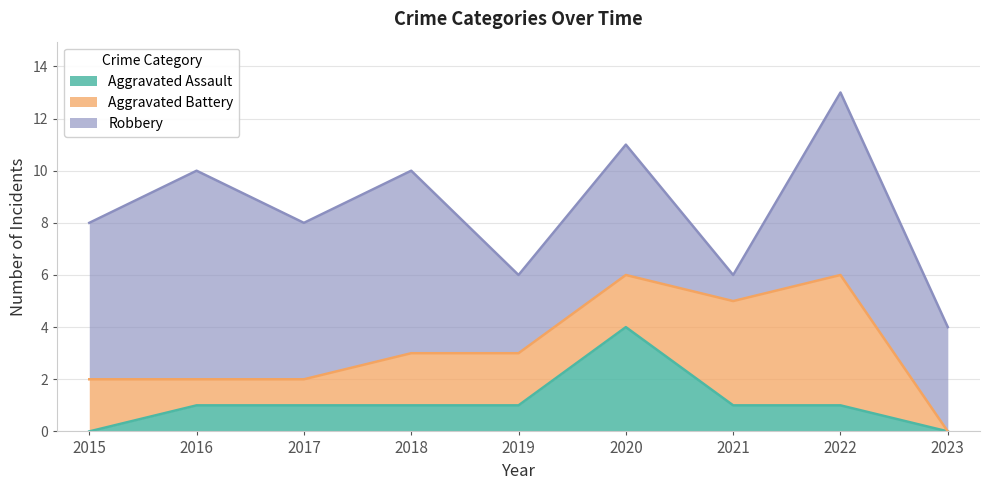

How many values in Aggravated Assault are above zero?

7